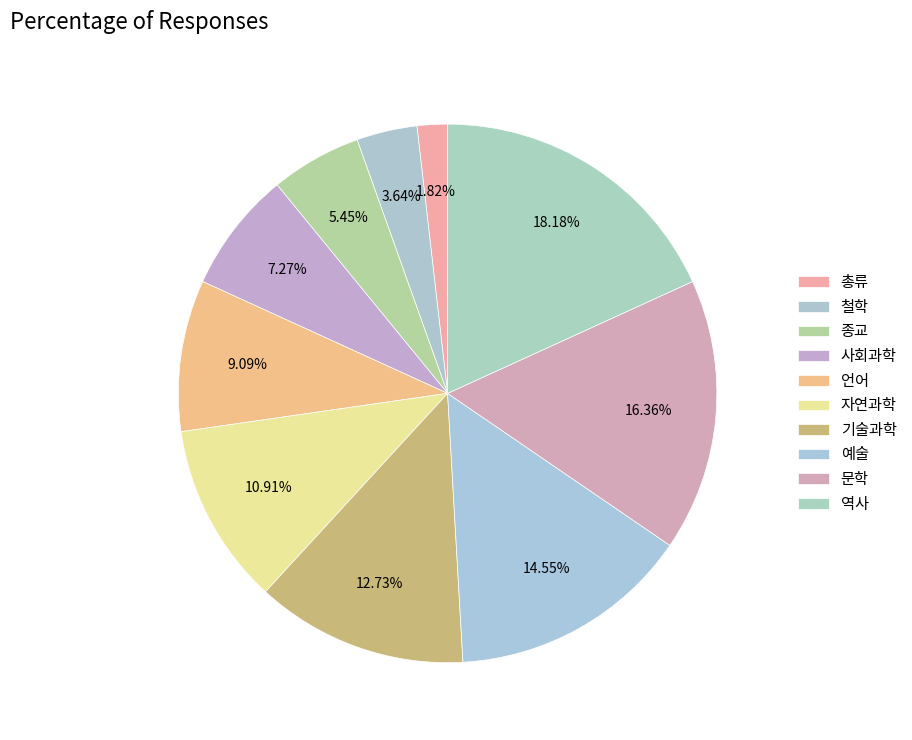

Rank the categories by value from highest to lowest.

역사, 문학, 예술, 기술과학, 자연과학, 언어, 사회과학, 종교, 철학, 총류